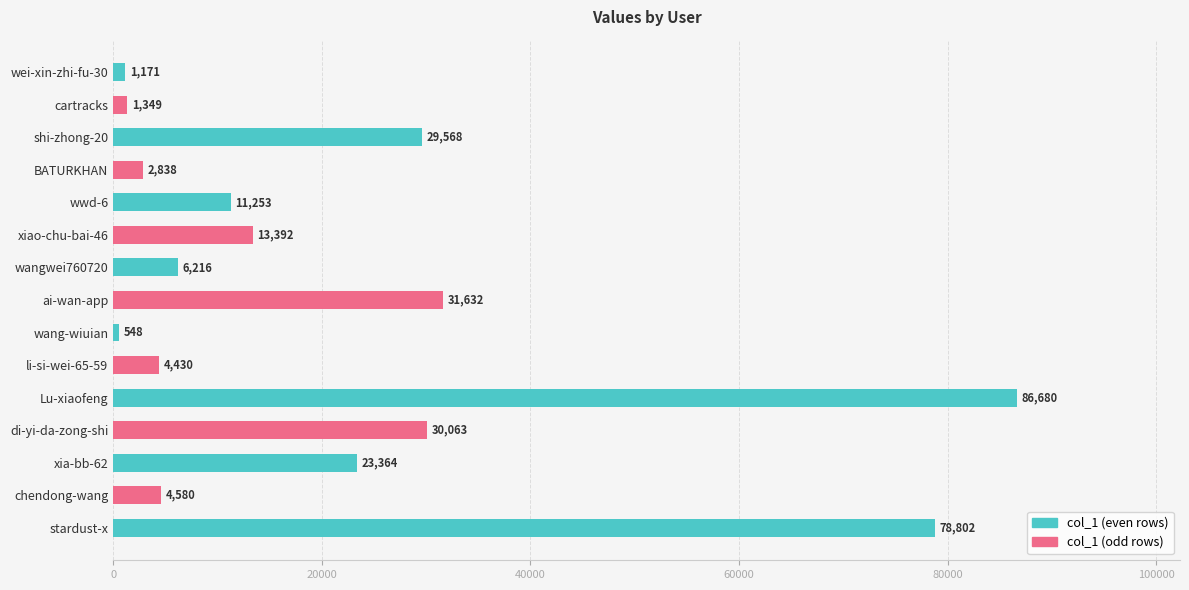

Reading top to bottom, what are all the values shown in this chart?

wei-xin-zhi-fu-30=1171	cartracks=1349	shi-zhong-20=29568	BATURKHAN=2838	wwd-6=11253	xiao-chu-bai-46=13392	wangwei760720=6216	ai-wan-app=31632	wang-wiuian=548	li-si-wei-65-59=4430	Lu-xiaofeng=86680	di-yi-da-zong-shi=30063	xia-bb-62=23364	chendong-wang=4580	stardust-x=78802